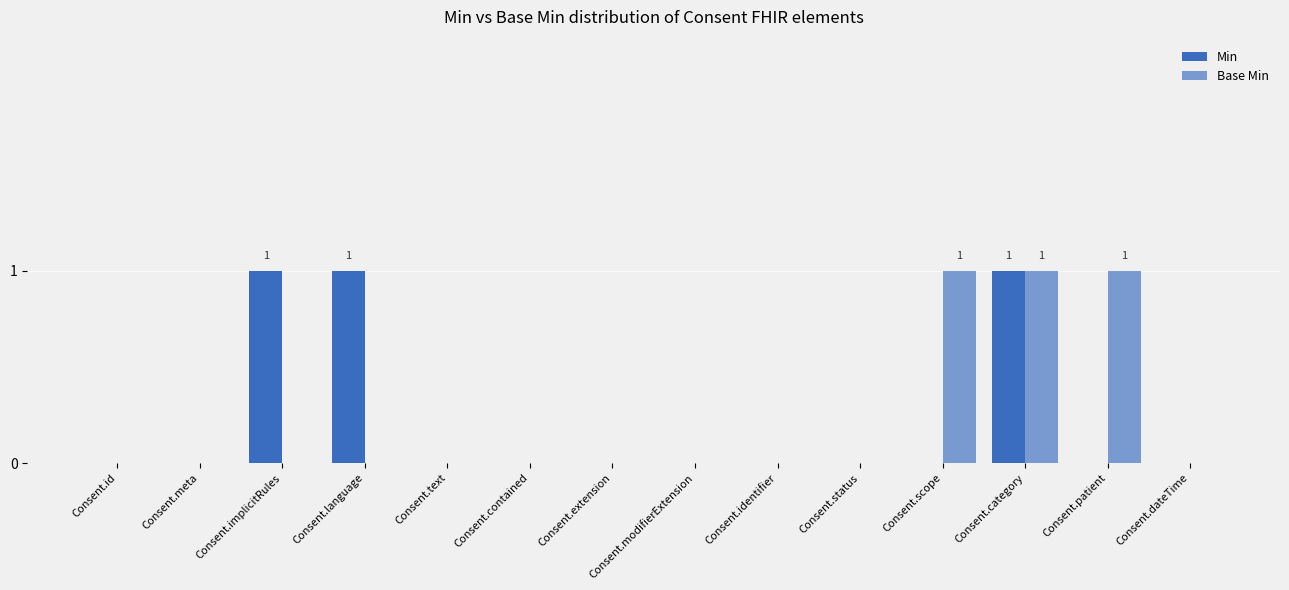

How many categories are shown in the chart?

14